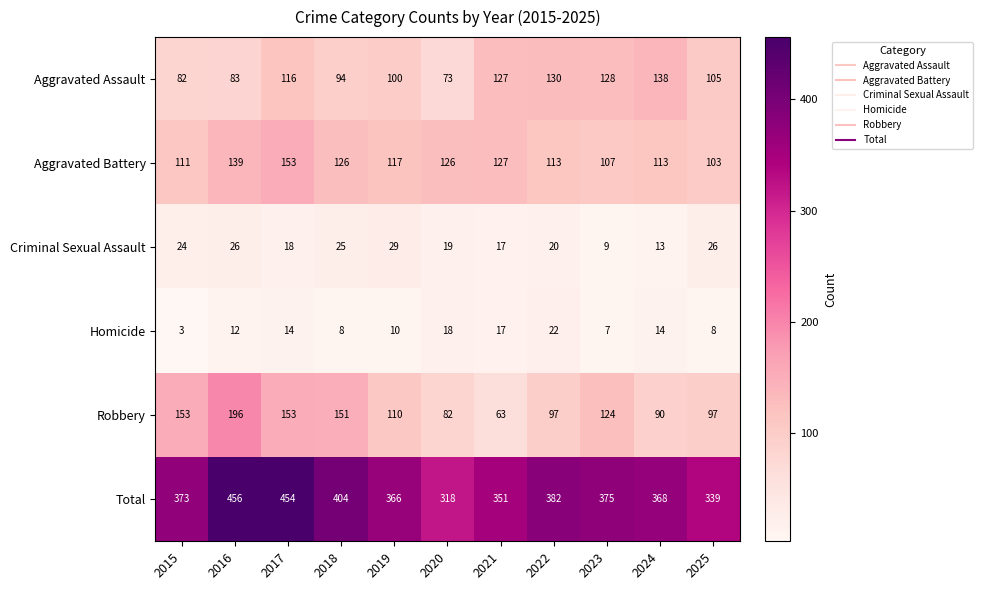

What is the spread (max minus min) of values at 2024?

355